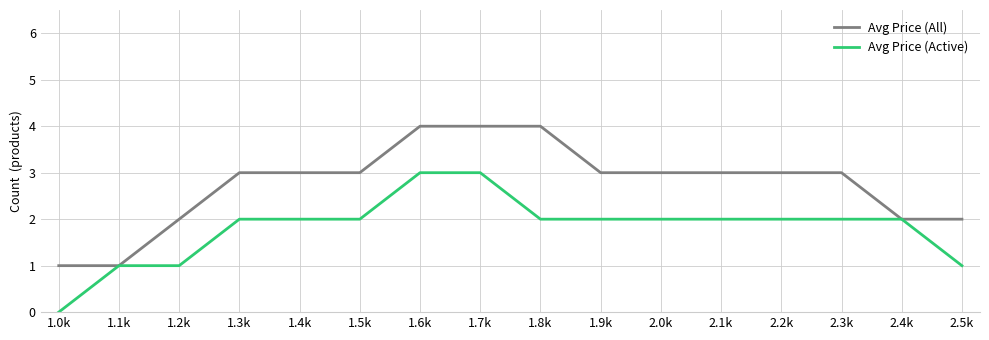

List the series in order of their overall mean, highest first.

Avg Price (All), Avg Price (Active)